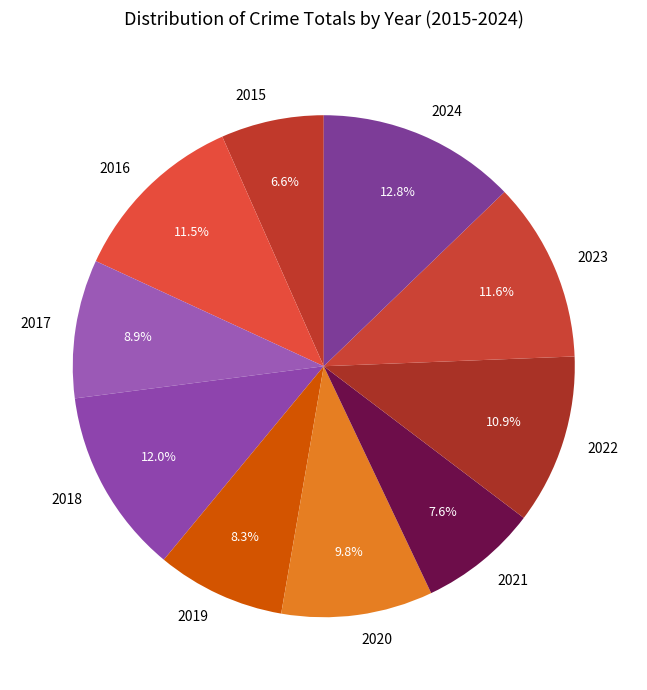

Which slice is the smallest?

2015